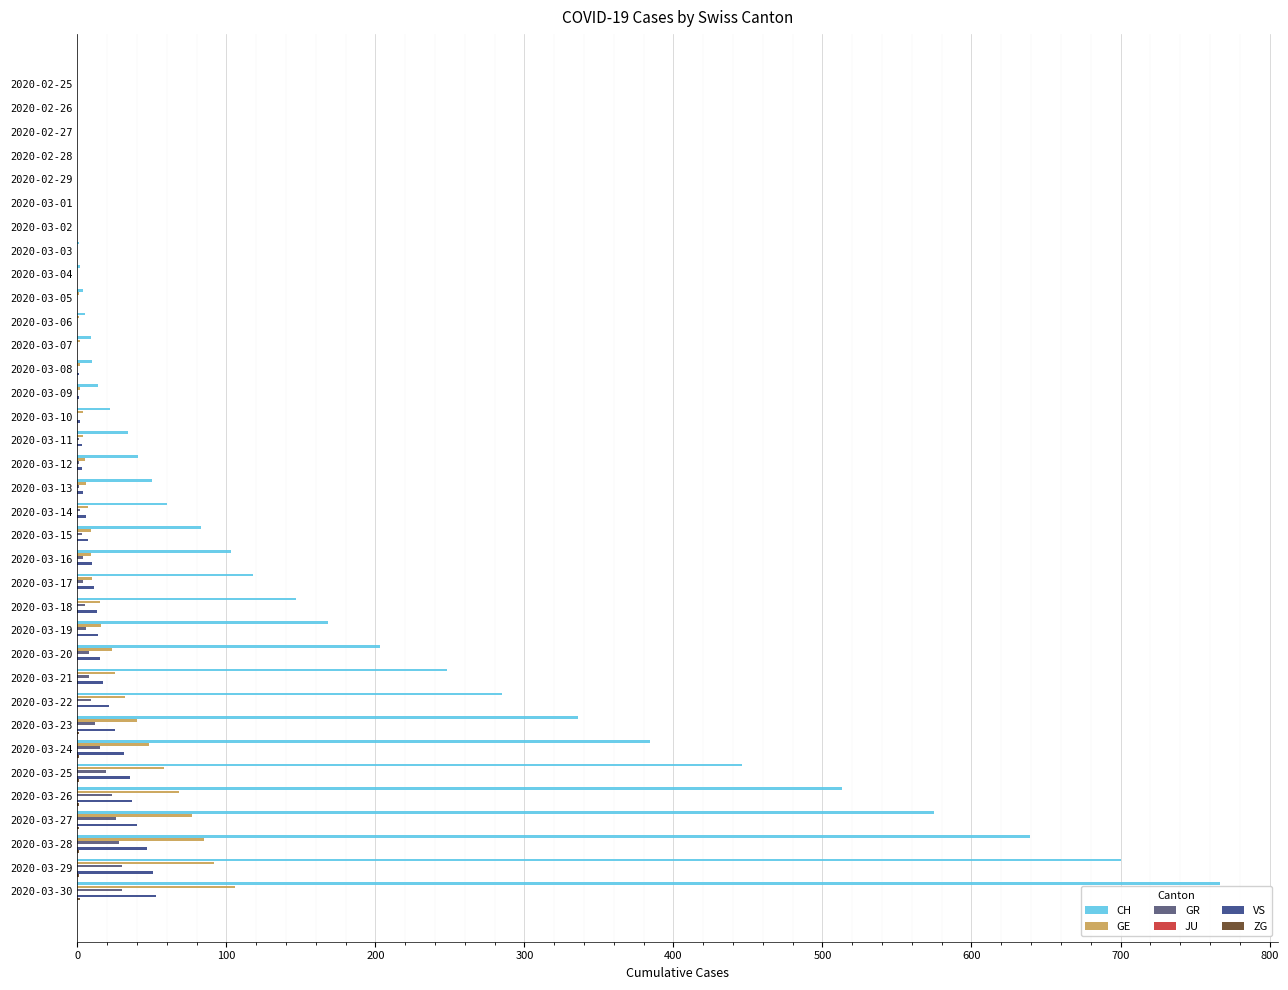

What is the average value of the GR series?

6.7